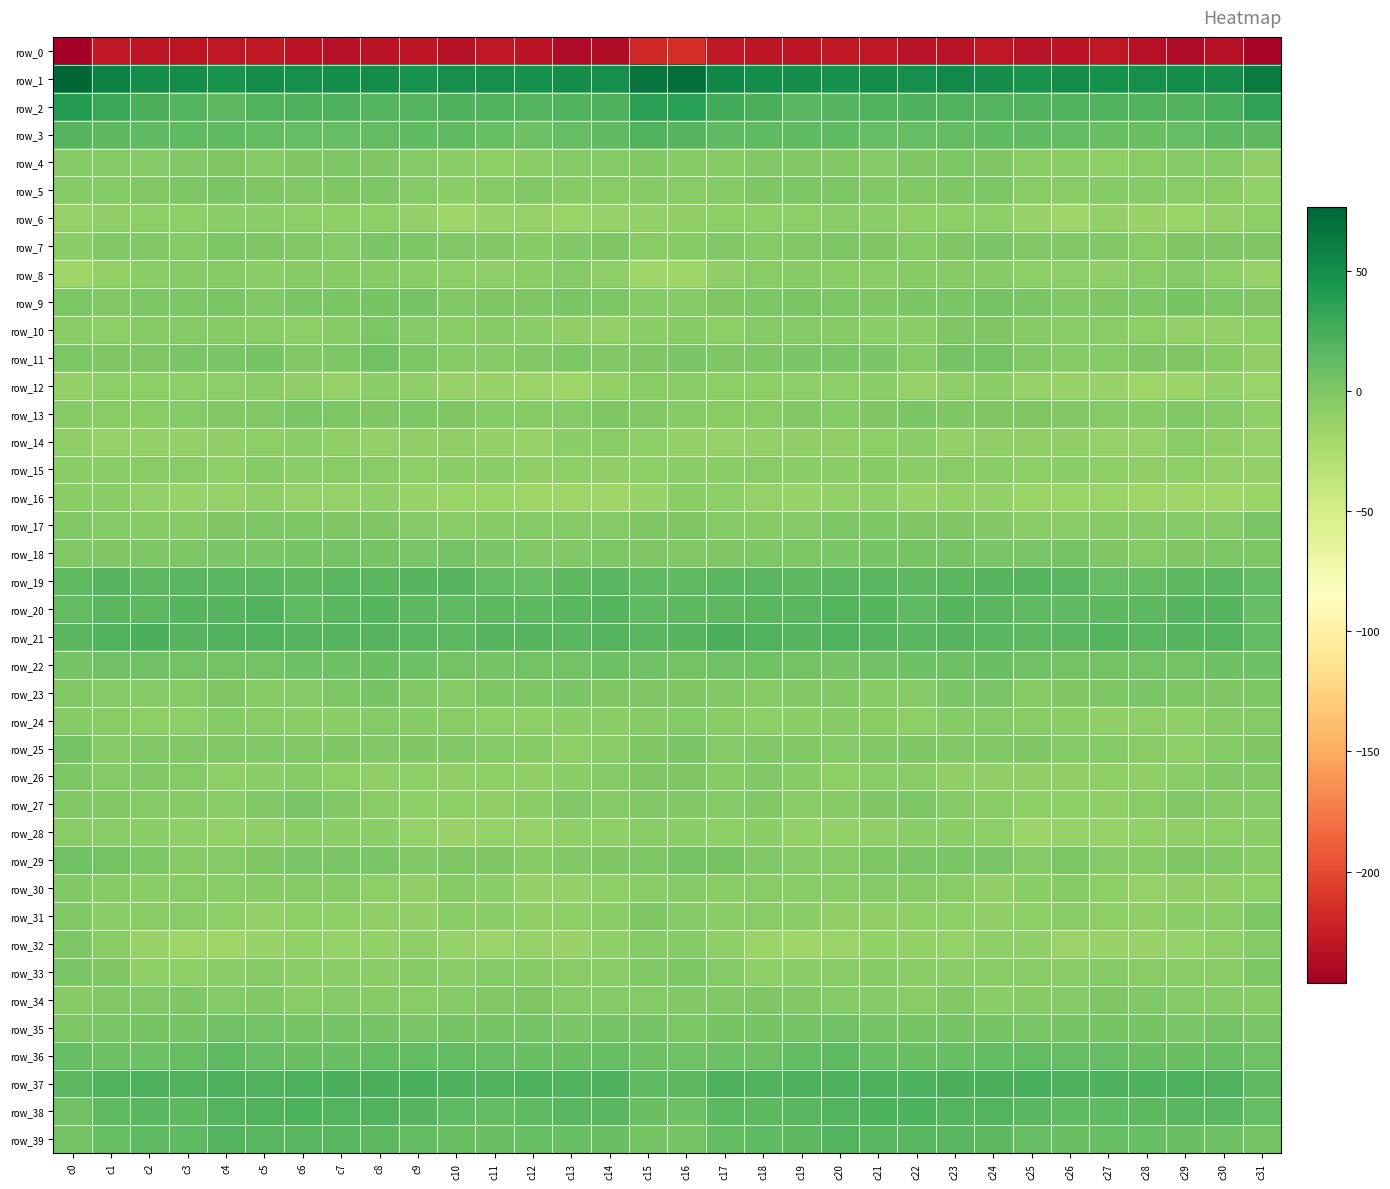

What is the maximum value shown in the chart?

76.6